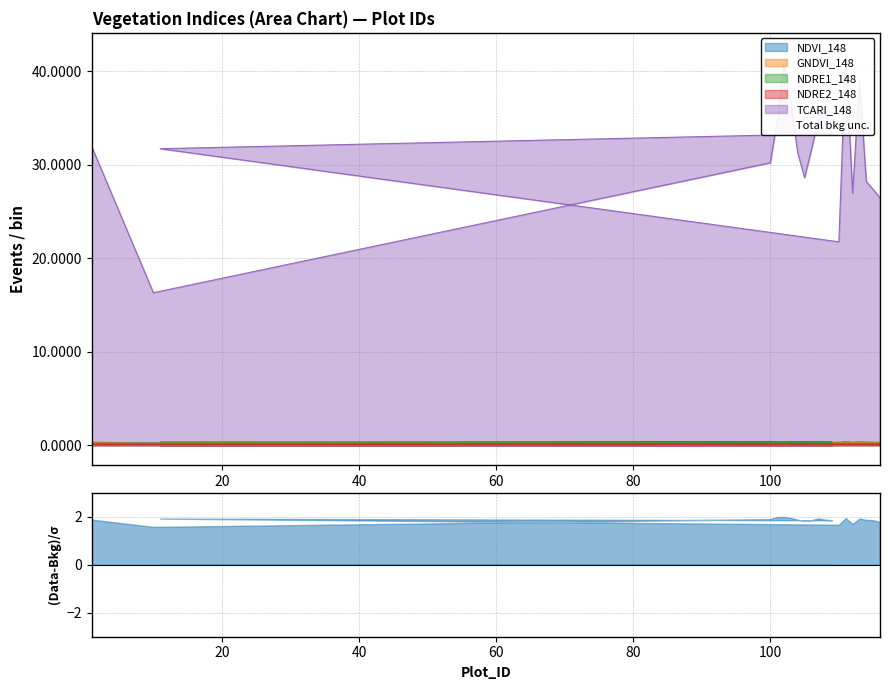

What is the highest value of the GNDVI_148 series?

0.3